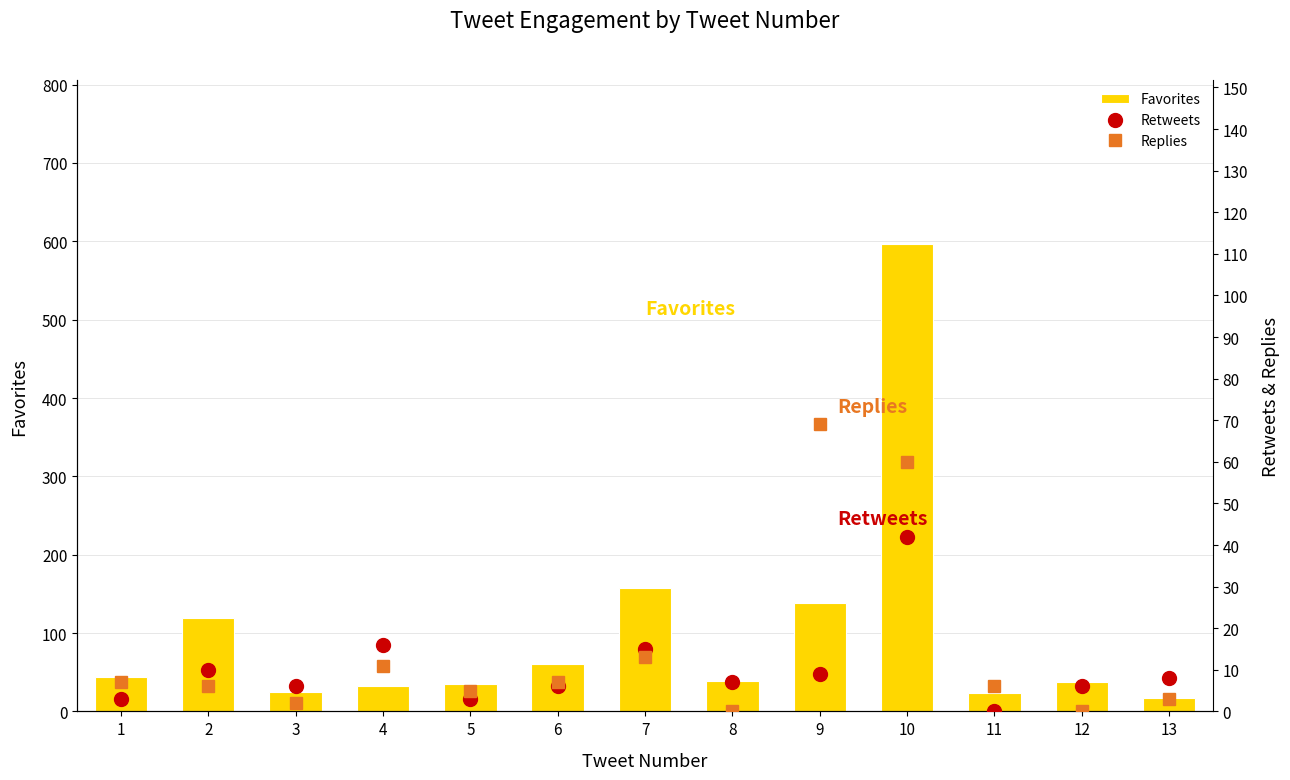

How many values in the Favorites series exceed 39?

6